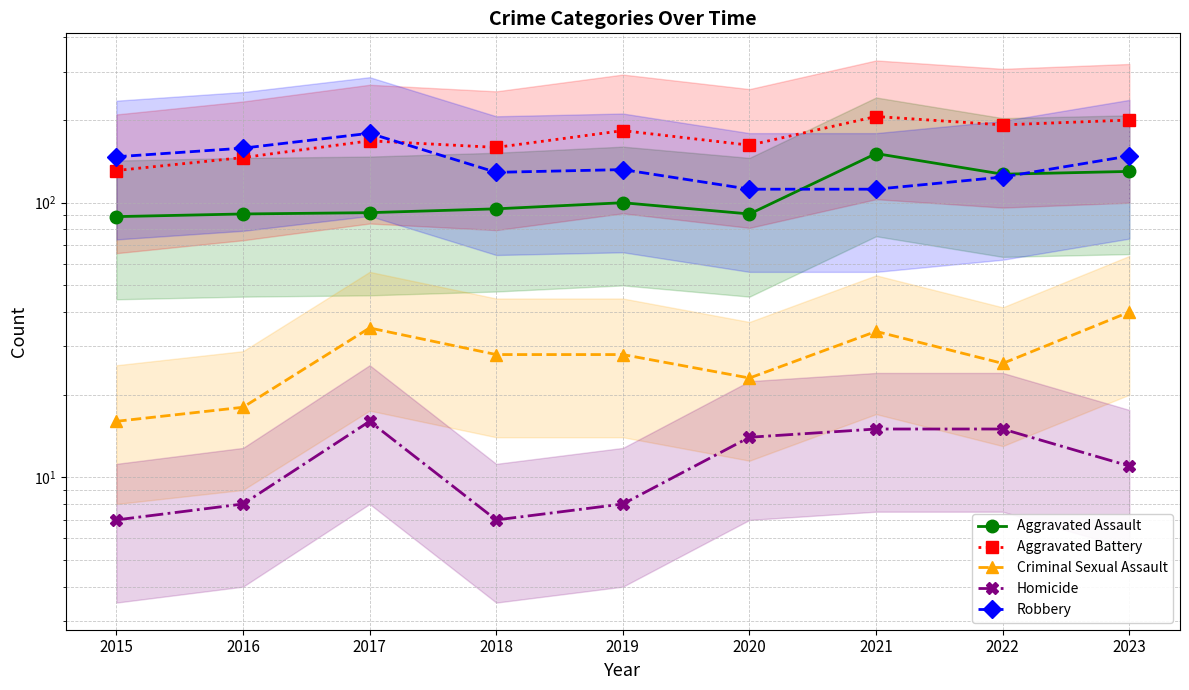

How many times do Aggravated Battery and Robbery cross each other?

1